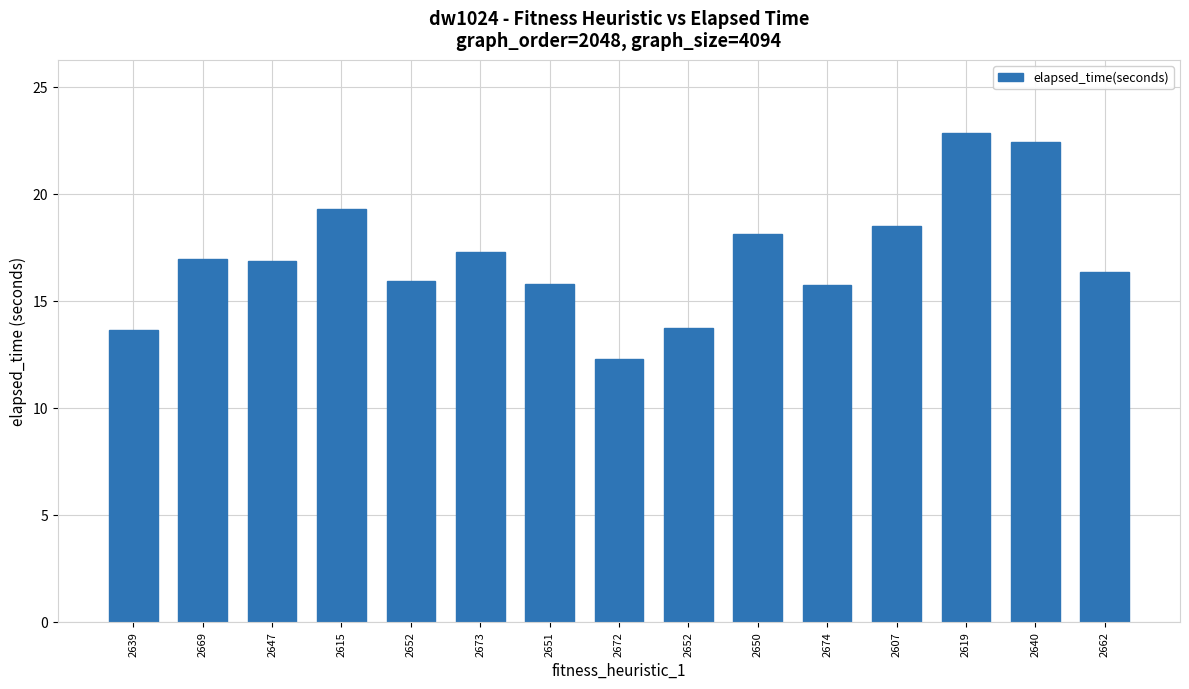

Reading left to right, transcribe all the data shown in this chart.

2639=13.6	2669=16.9	2647=16.9	2615=19.3	2652=15.9	2673=17.3	2651=15.8	2672=12.3	2652=13.7	2650=18.1	2674=15.7	2607=18.5	2619=22.8	2640=22.4	2662=16.4